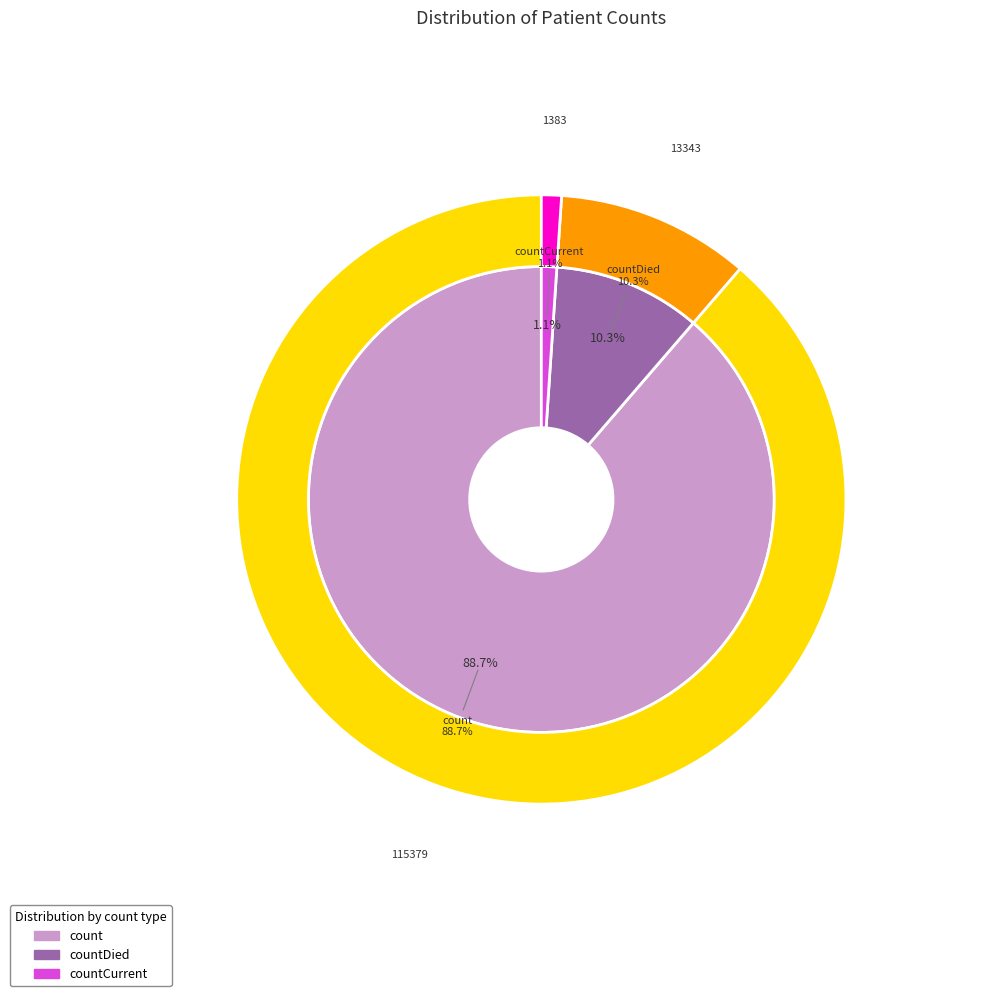

Count the number of slices in the pie.

3